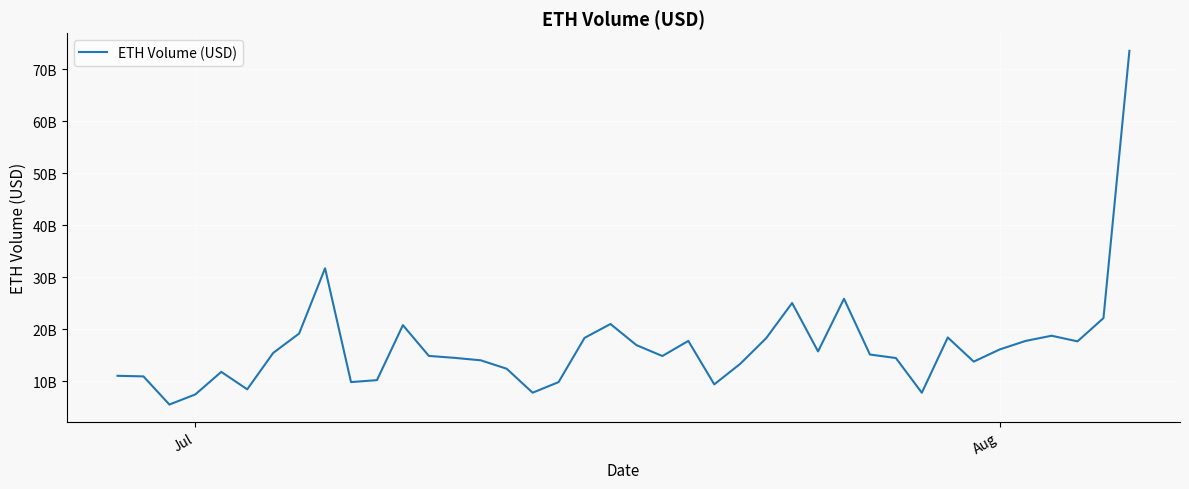

Does the chart have visible grid lines?

Yes